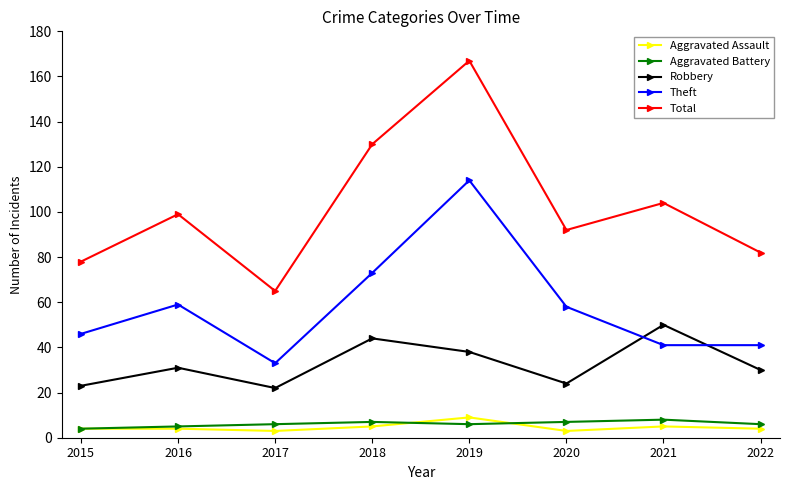

Which series has the largest total across all categories?

Total